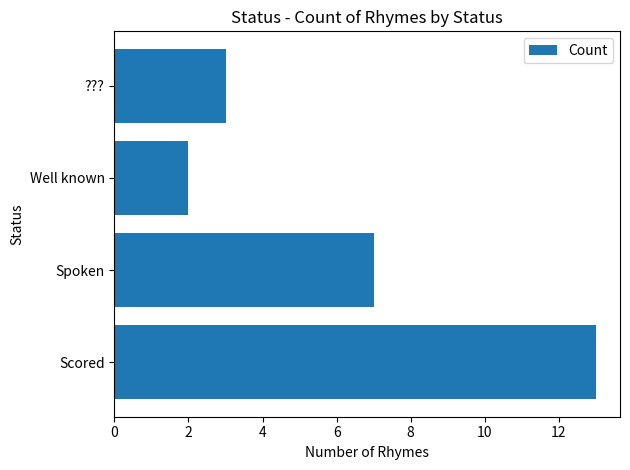

Rank the categories by value from lowest to highest.

Well known, ???, Spoken, Scored